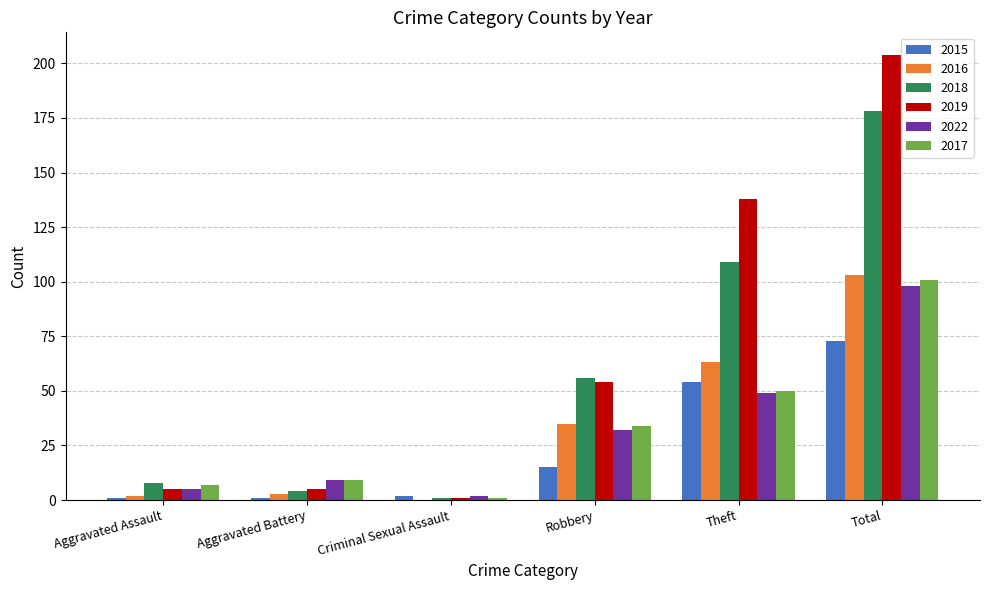

What is the greatest value displayed?

204